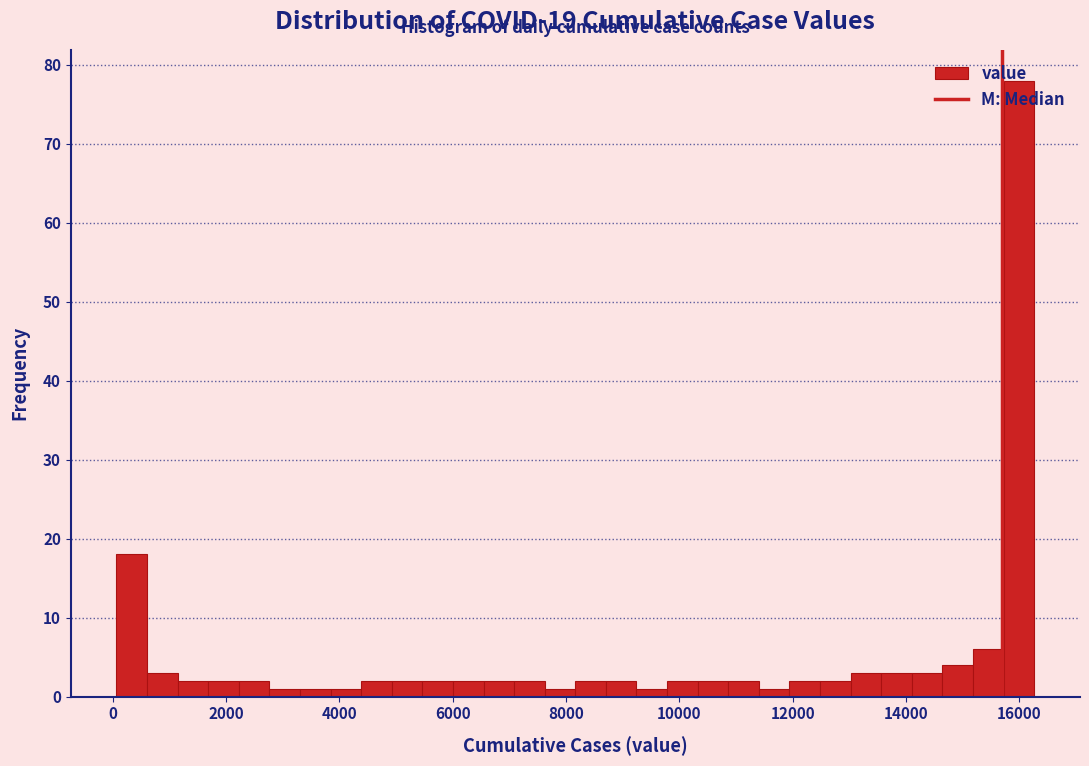

Read against the x-axis, roughly where is the centre of the tallest bar?

16000